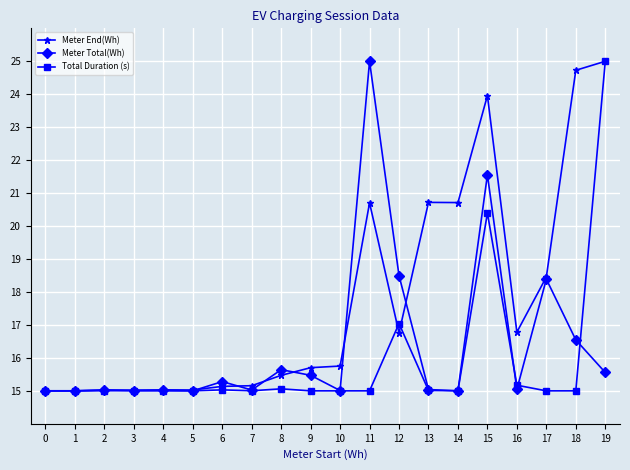

List the series in order of their overall mean, lowest first.

Total Duration (s), Meter Total(Wh), Meter End(Wh)